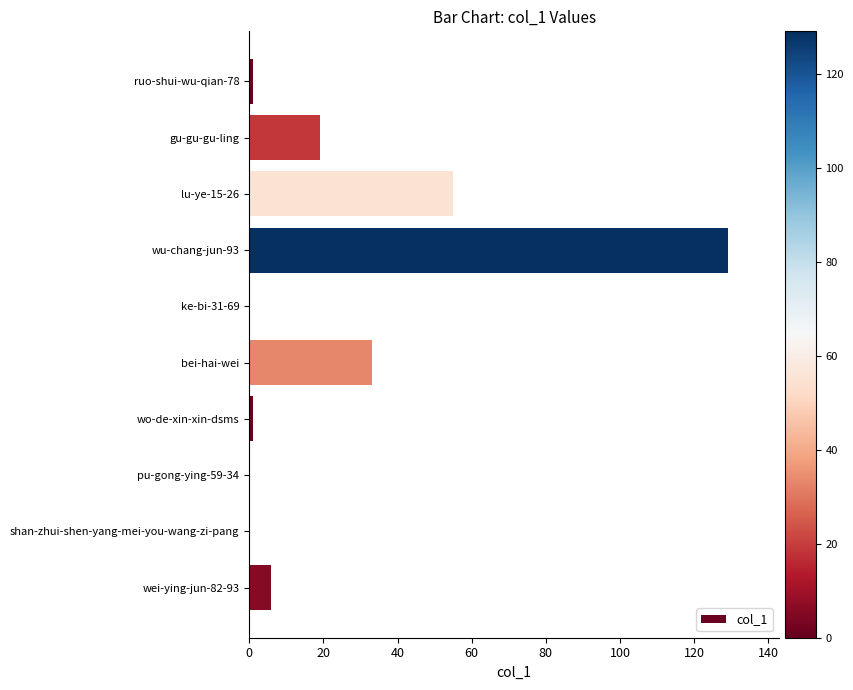

What is the greatest value displayed?

129